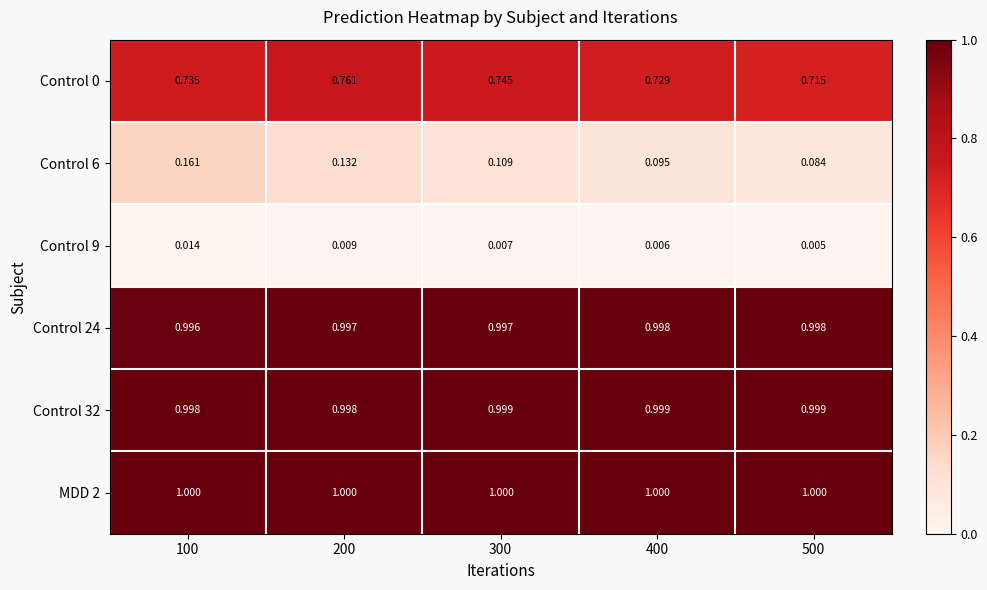

Count the number of data series in this chart.

6